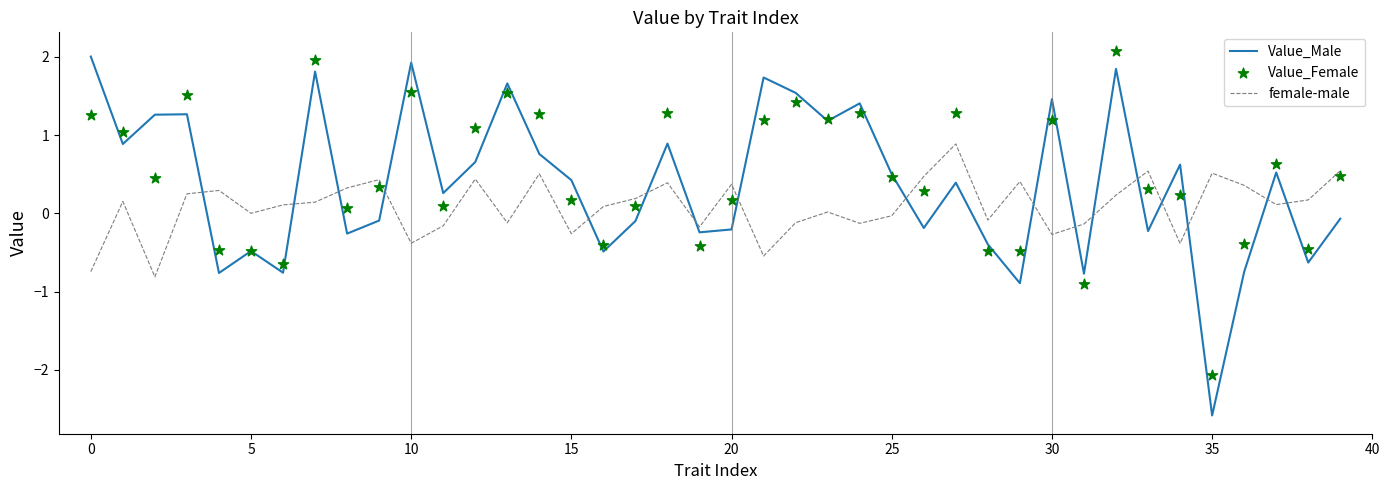

Which series has the largest total across all categories?

Value_Female